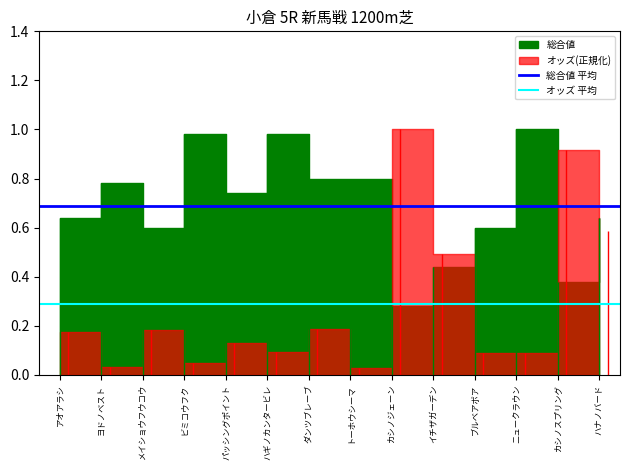

What is the label of the 1st point from the left?

アオアラシ